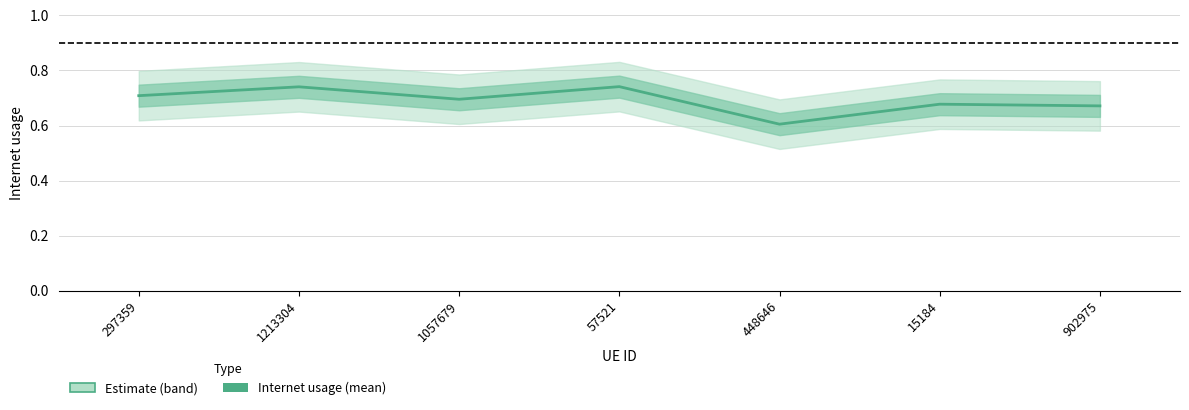

Reading left to right, extract all data points from this chart.

0.7	0.7	0.7	0.7	0.6	0.7	0.7